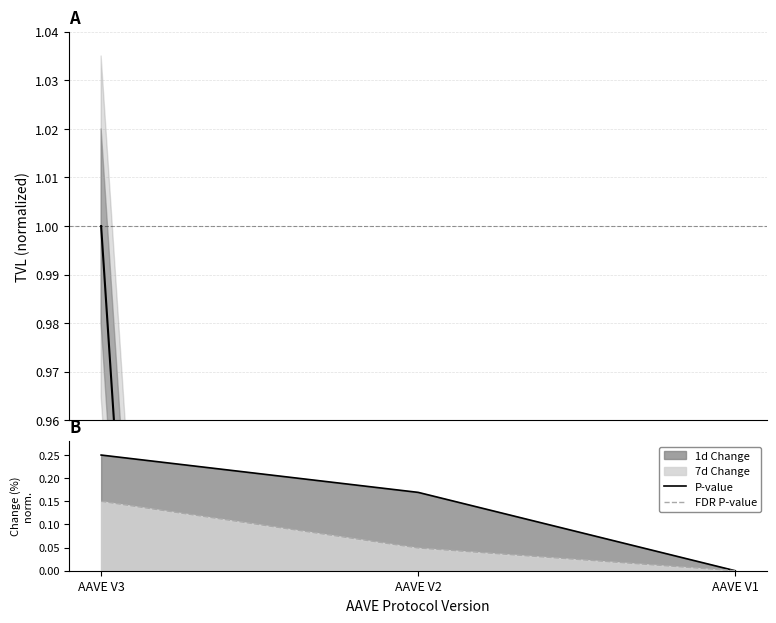

Is the value of TVL ratio at AAVE V1 greater than the value of FDR P-value at AAVE V1?

Yes